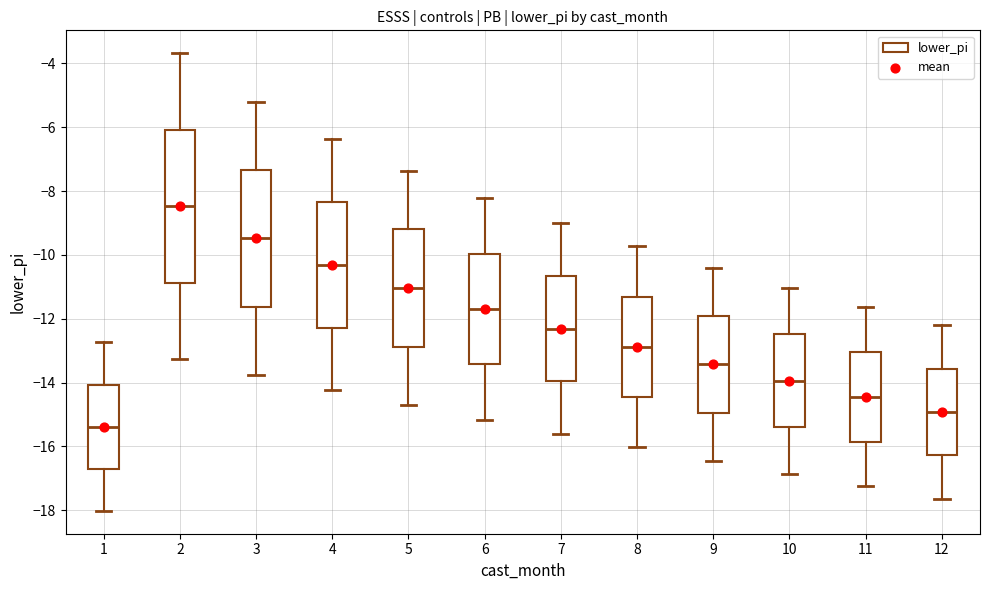

Reading left to right, read every box against the y-axis: the position of its median line, the range the box covers, and the ends of its whiskers. The values are not printed on the chart, so give them approximately, as read against the axis.

1: median -15.4, box -16.6 to -14.0, whiskers -18.0 to -12.8
2: median -8.4, box -10.8 to -6.0, whiskers -13.2 to -3.6
3: median -9.4, box -11.6 to -7.4, whiskers -13.8 to -5.2
4: median -10.4, box -12.2 to -8.4, whiskers -14.2 to -6.4
5: median -11.0, box -12.8 to -9.2, whiskers -14.8 to -7.4
6: median -11.6, box -13.4 to -10.0, whiskers -15.2 to -8.2
7: median -12.4, box -14.0 to -10.6, whiskers -15.6 to -9.0
8: median -12.8, box -14.4 to -11.4, whiskers -16.0 to -9.8
9: median -13.4, box -15.0 to -12.0, whiskers -16.4 to -10.4
10: median -14.0, box -15.4 to -12.4, whiskers -16.8 to -11.0
11: median -14.4, box -15.8 to -13.0, whiskers -17.2 to -11.6
12: median -15.0, box -16.2 to -13.6, whiskers -17.6 to -12.2